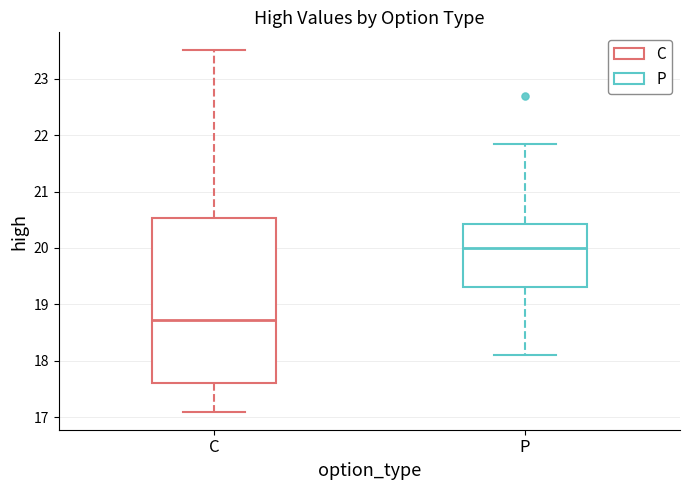

Which box has the highest median line?

P